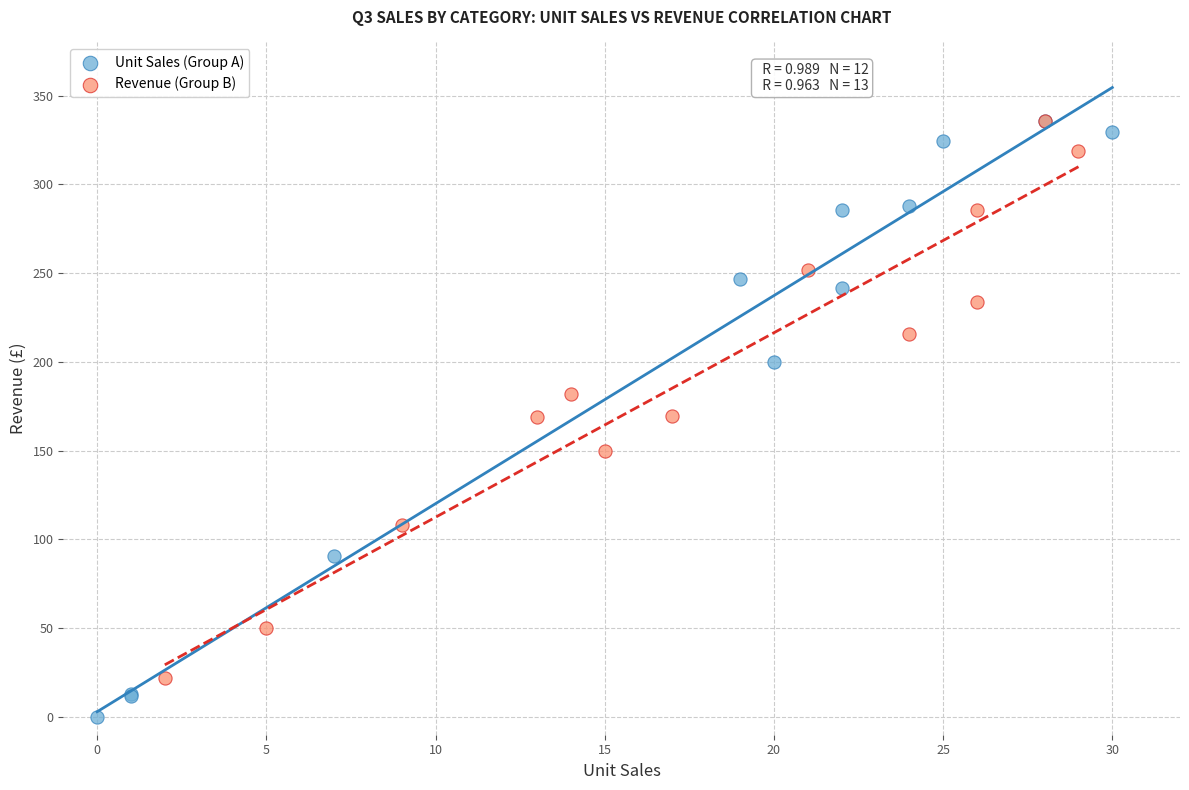

Which series has the widest spread of Y values?

Unit Sales (Group A)